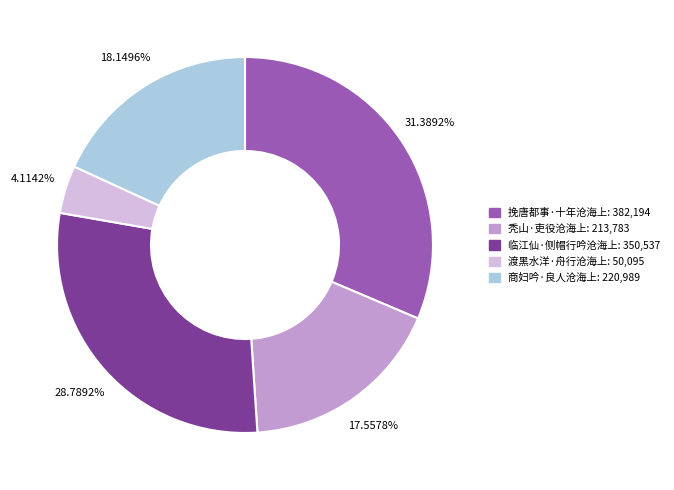

Approximately how many times larger is the value at 商妇吟·良人沧海上 compared to 挽唐都事·十年沧海上?

0.6